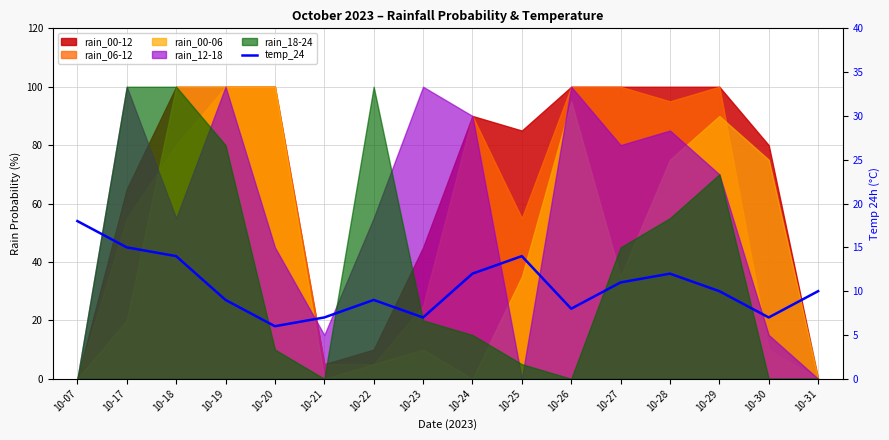

The chart shows a value of 5 at 10-24. True or false?

False